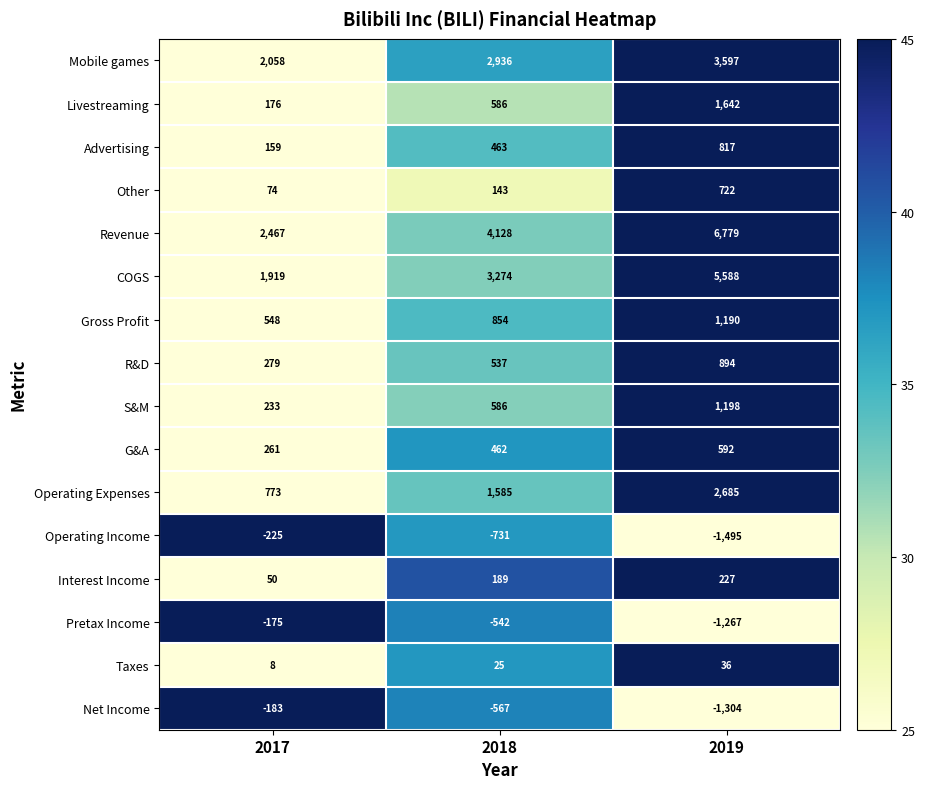

What is the difference between the maximum and minimum values in the R&D series?

615